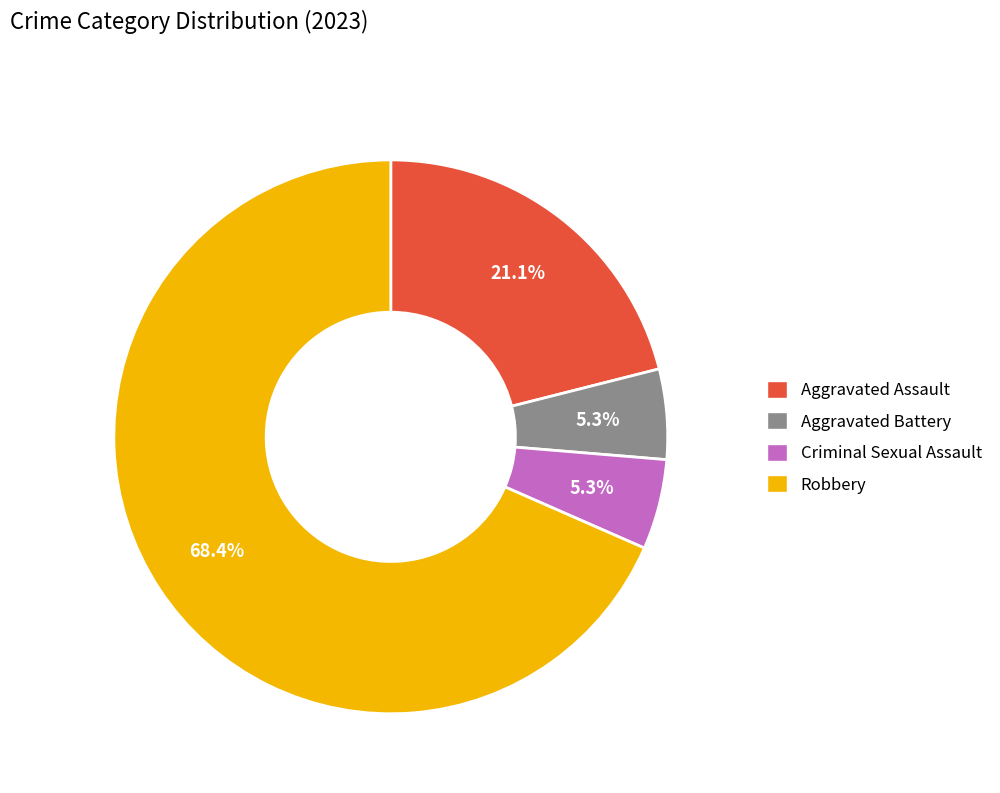

Does Aggravated Assault account for over 50% of the chart?

No